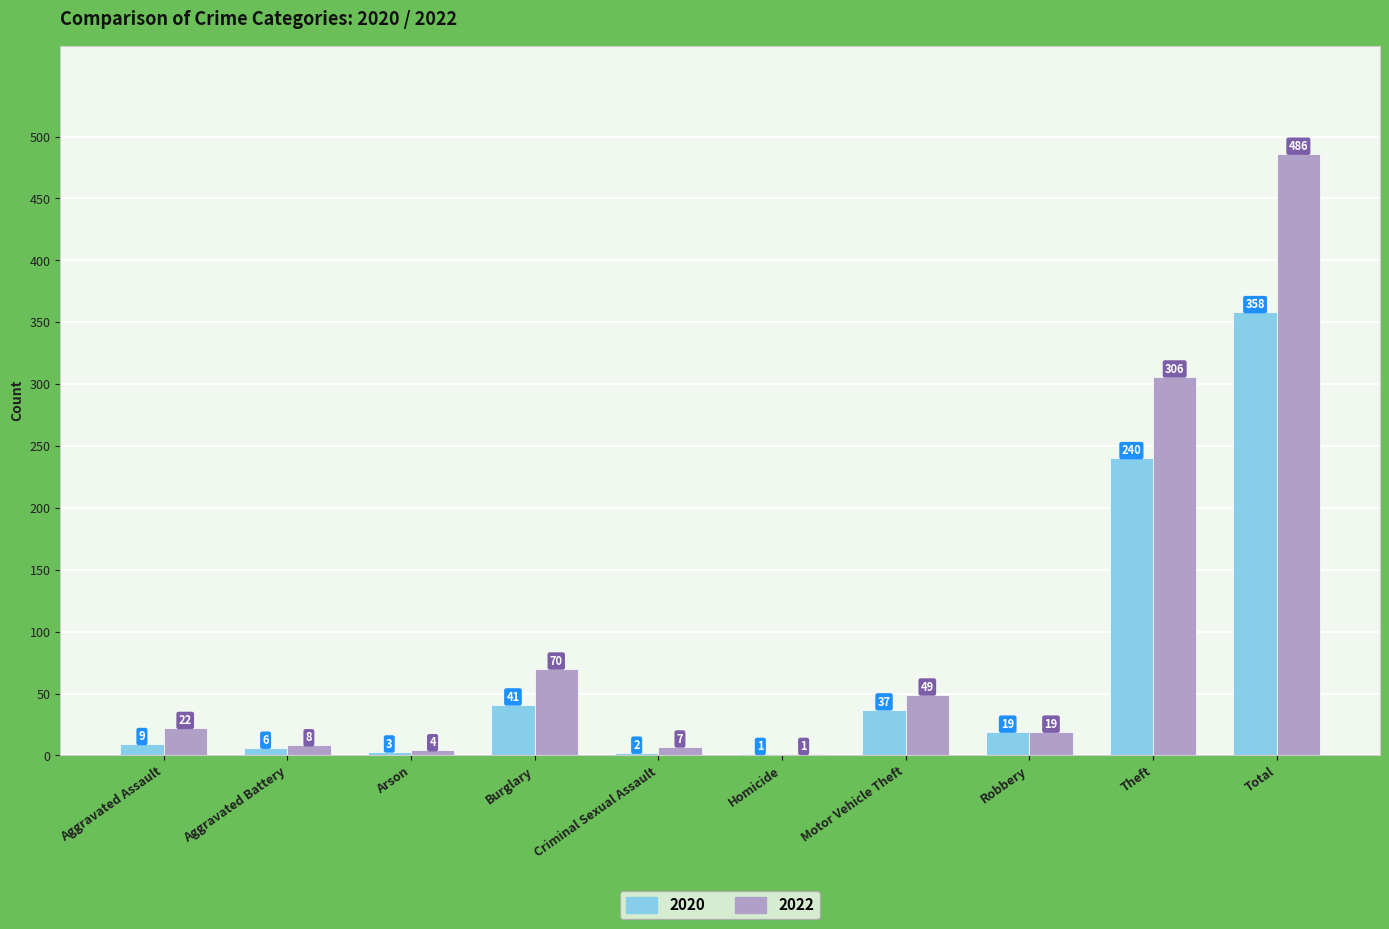

What is the spread (max minus min) of values at Total?

128